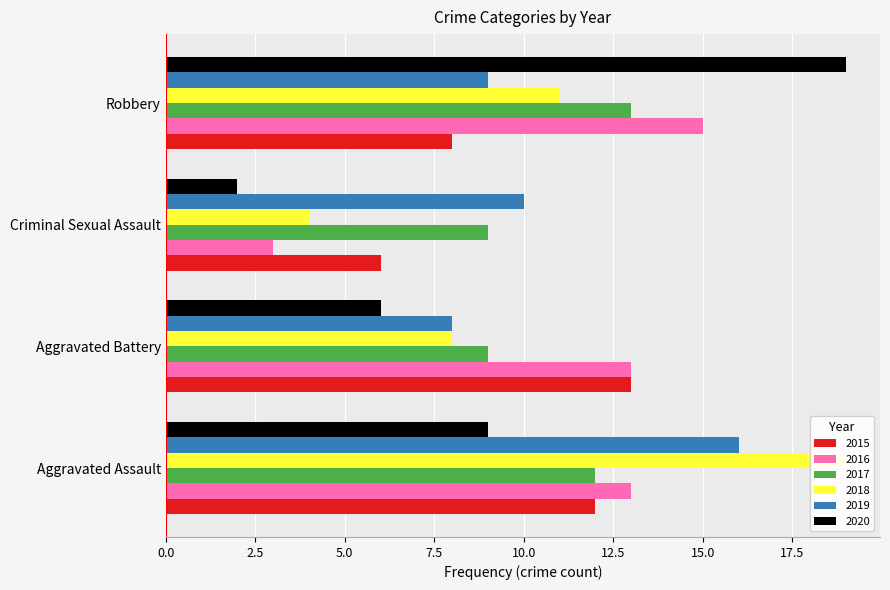

What is the label of the 2nd bar from the left?

Aggravated Battery